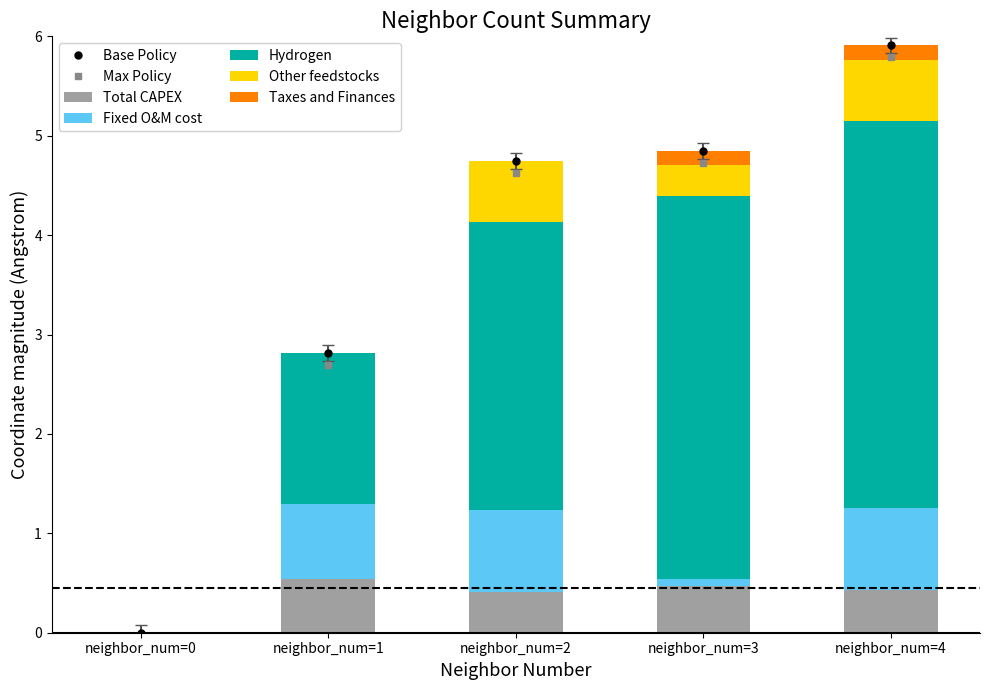

How many values in Total CAPEX are above zero?

4